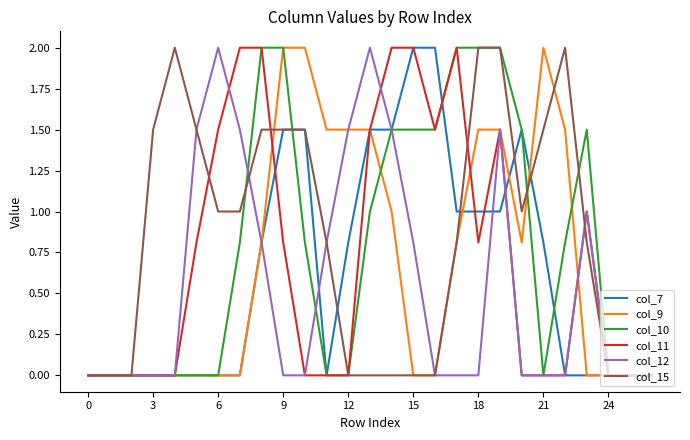

What is the highest value of the col_7 series?

2.0